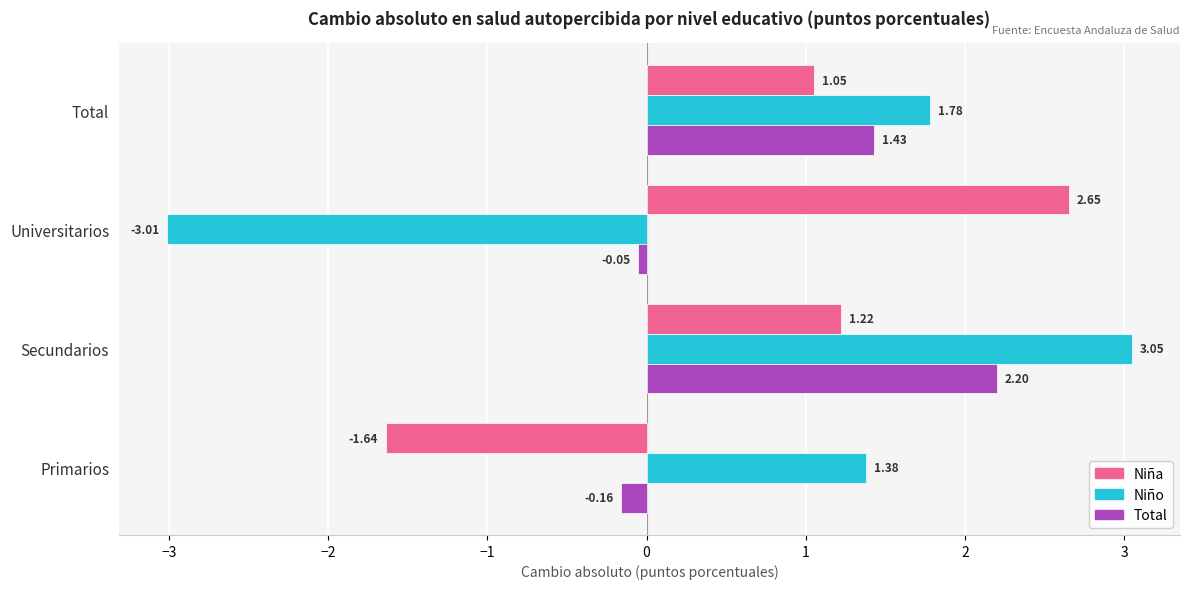

What are all the series names shown in the legend?

Niña, Niño, Total